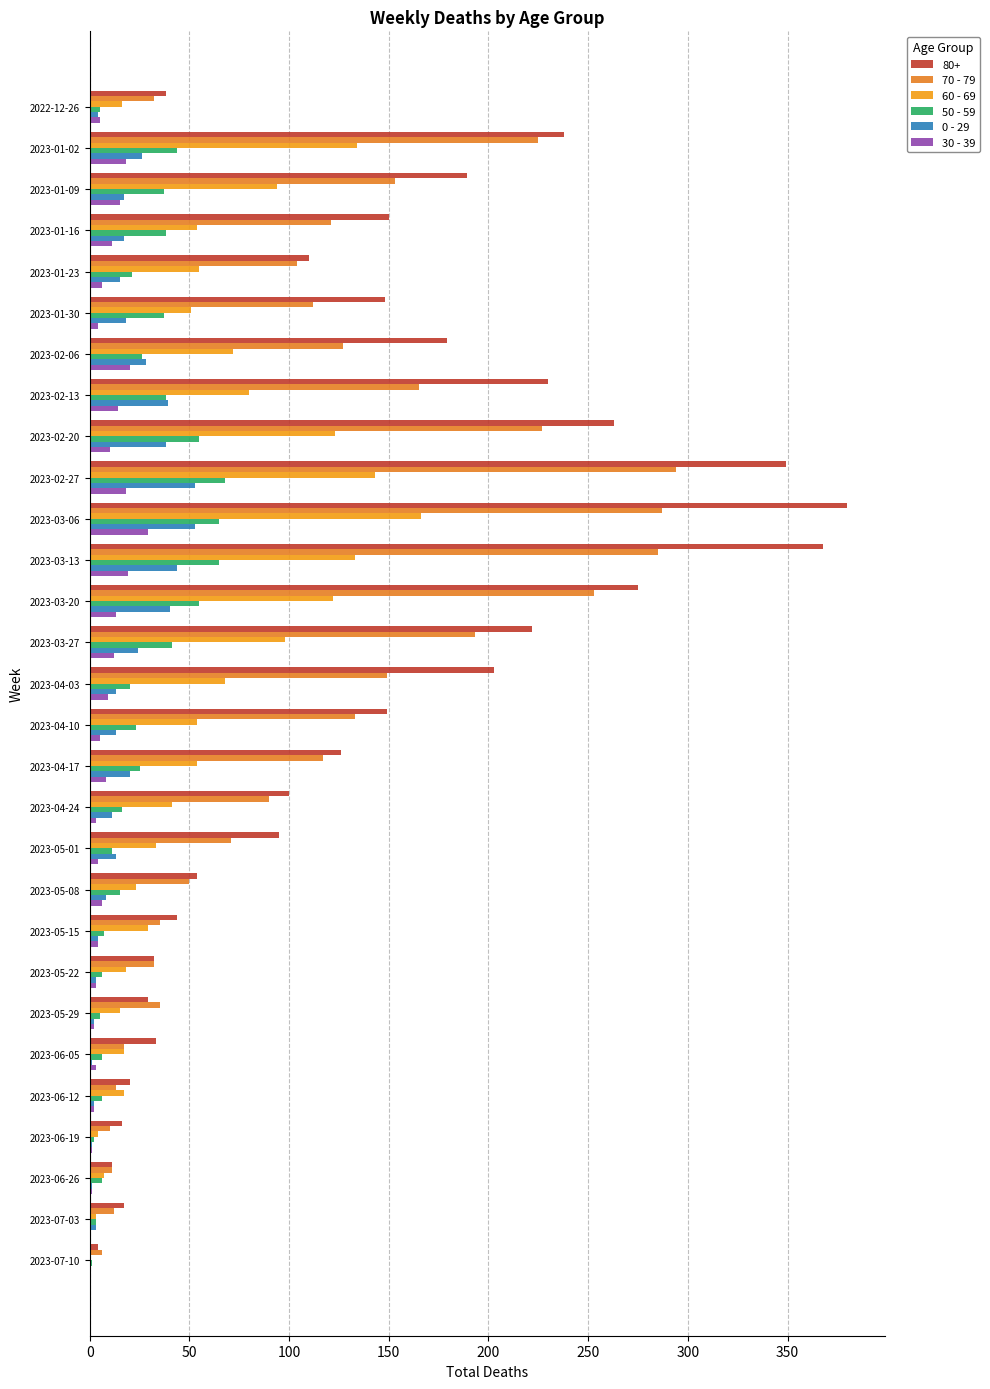

Which series has the largest total across all categories?

80+